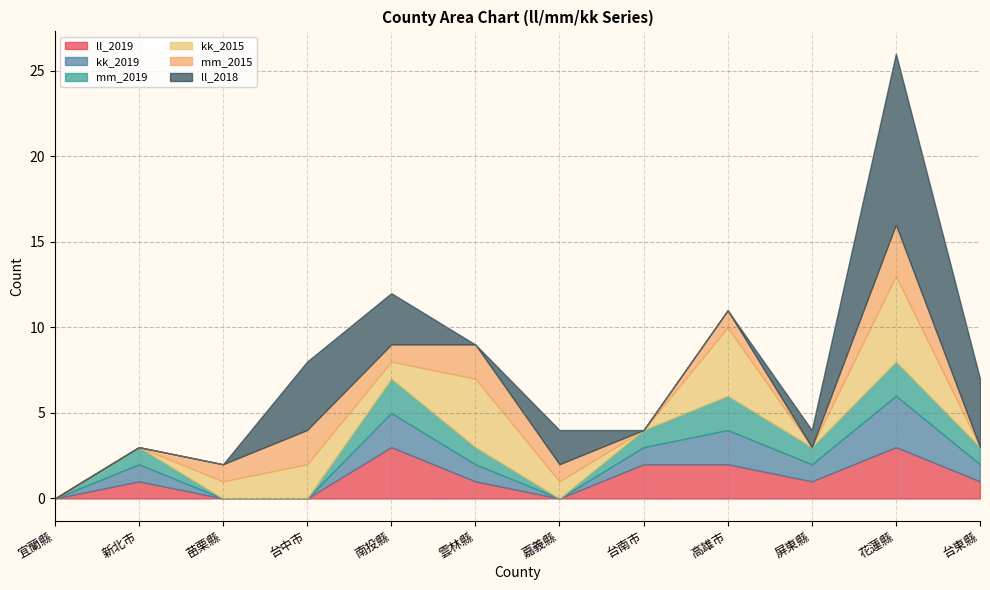

Which series has the largest range (max minus min)?

ll_2018